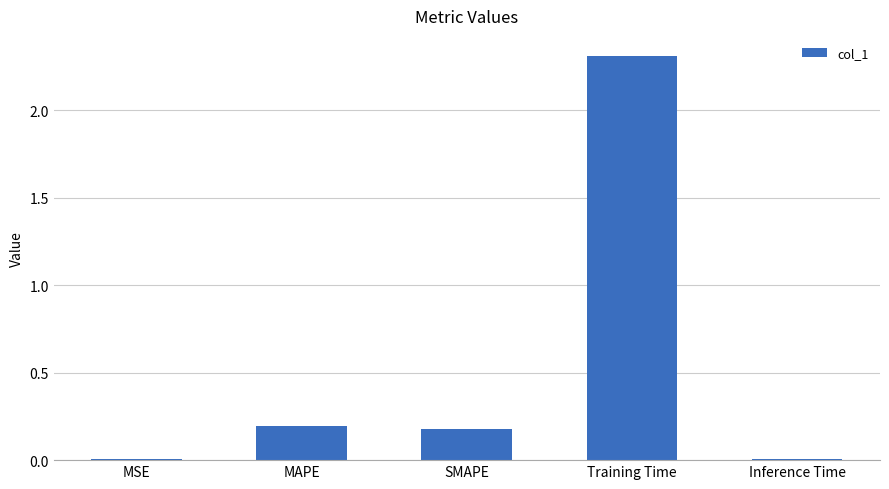

At which category does the chart reach its peak across all series?

Training Time